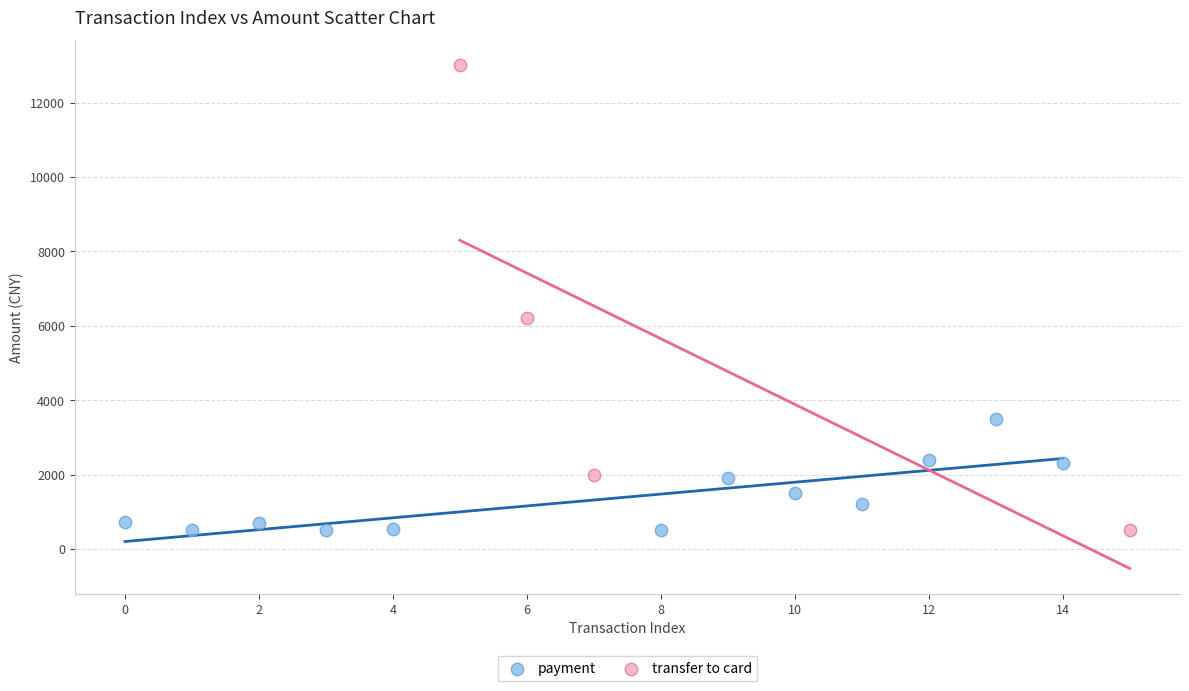

Which series contains the highest Y value?

transfer to card